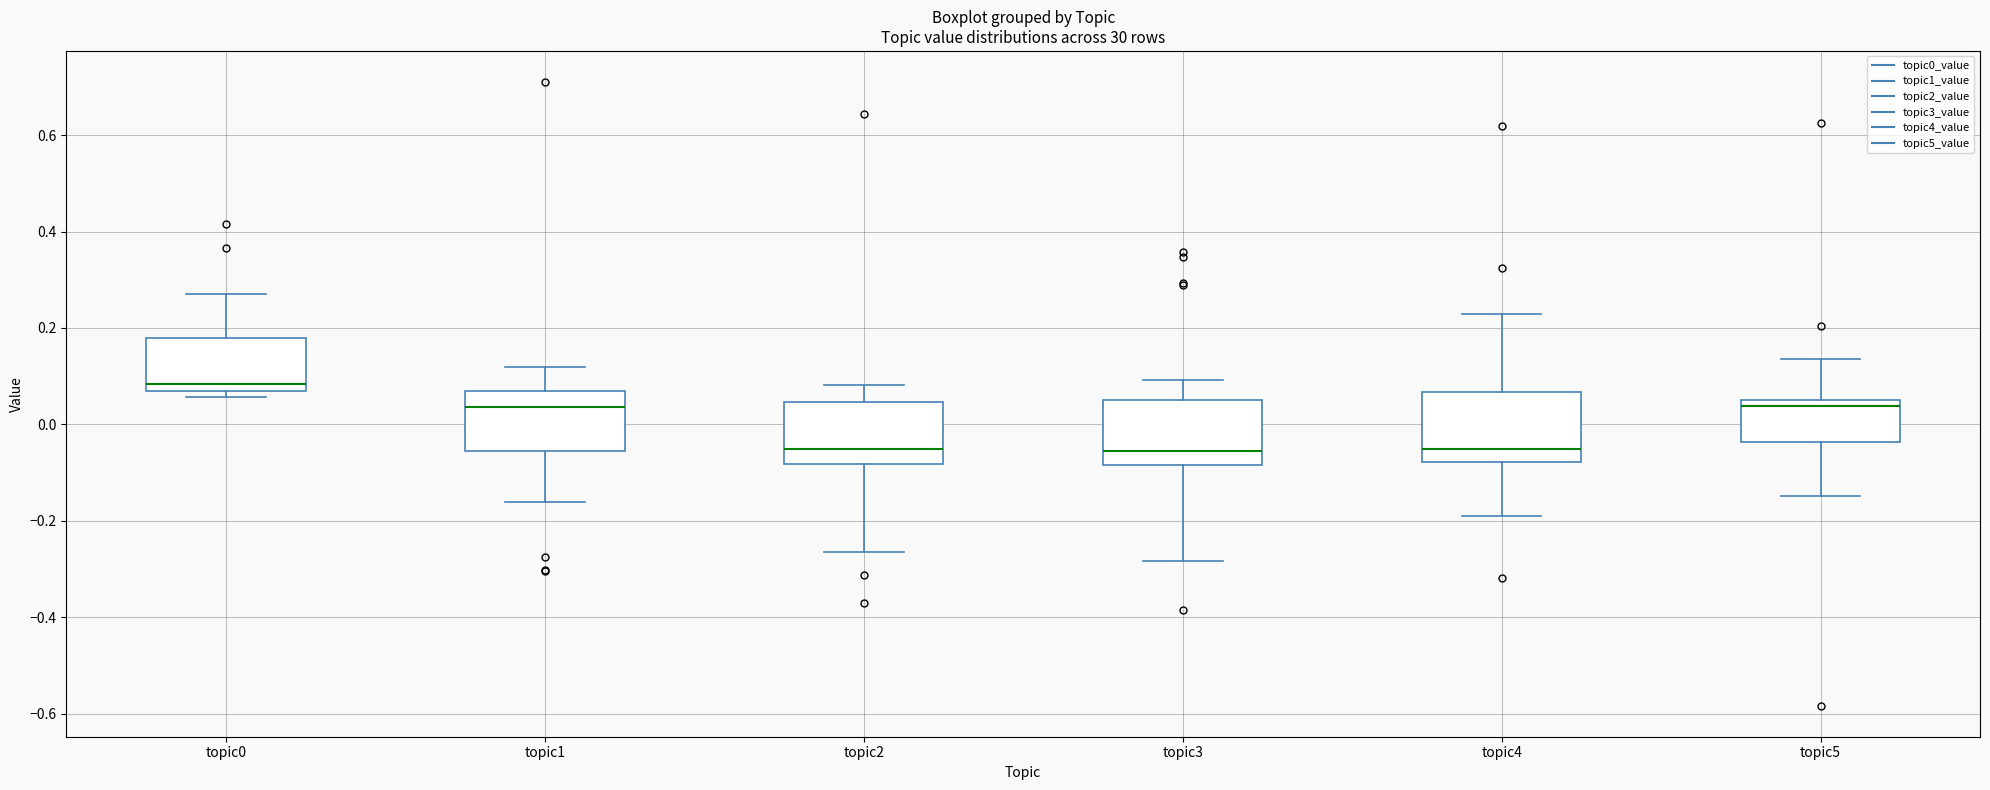

Reading left to right, transcribe this box plot: for each box, give where its median line is, the range the box spans, and where its two whiskers end, as read against the y-axis. The values are not printed on the chart, so give them approximately, as read against the axis.

topic0: median 0.08, box 0.06 to 0.18, whiskers 0.06 (just below the box's lower edge) to 0.28
topic1: median 0.04, box -0.06 to 0.06, whiskers -0.16 to 0.12
topic2: median -0.06, box -0.08 to 0.04, whiskers -0.26 to 0.08
topic3: median -0.06, box -0.08 to 0.04, whiskers -0.28 to 0.10
topic4: median -0.06, box -0.08 to 0.06, whiskers -0.20 to 0.22
topic5: median 0.04, box -0.04 to 0.06, whiskers -0.14 to 0.14